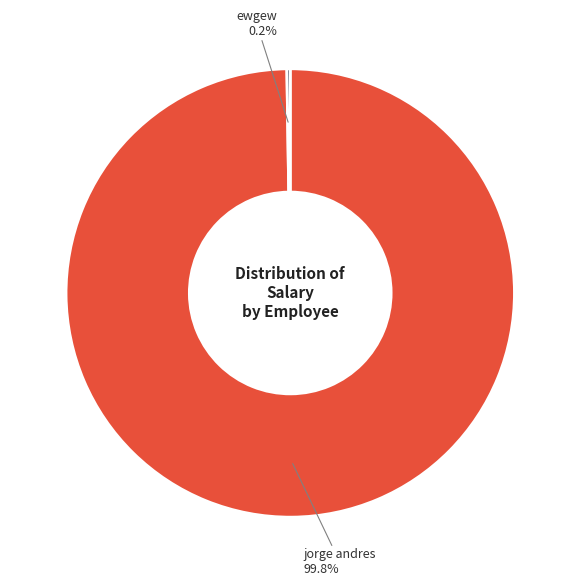

Is there a majority slice in this chart?

Yes